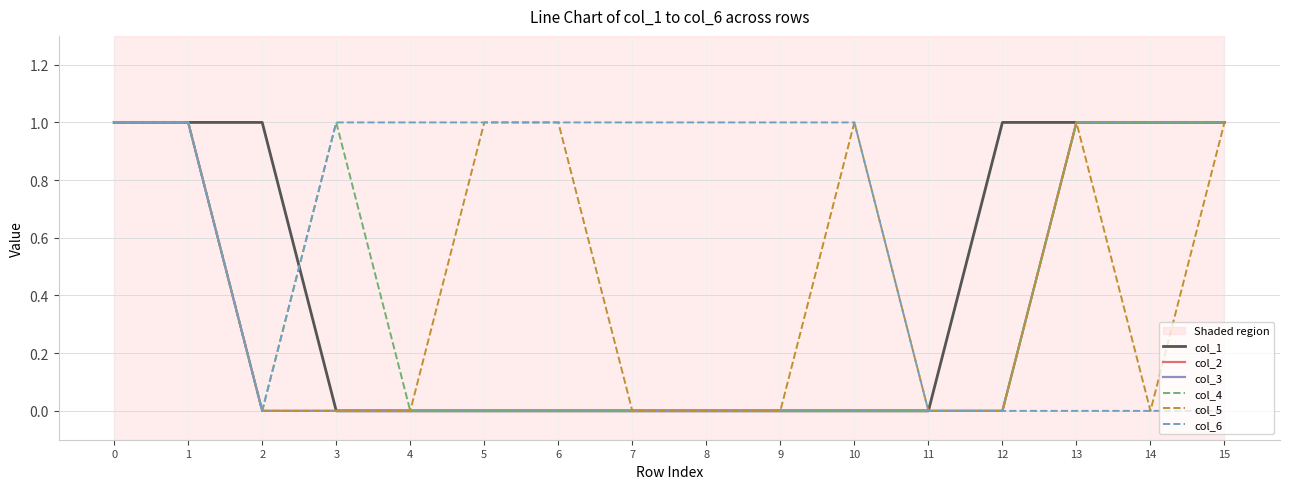

The value of col_6 at 8 is 1. True or false?

False